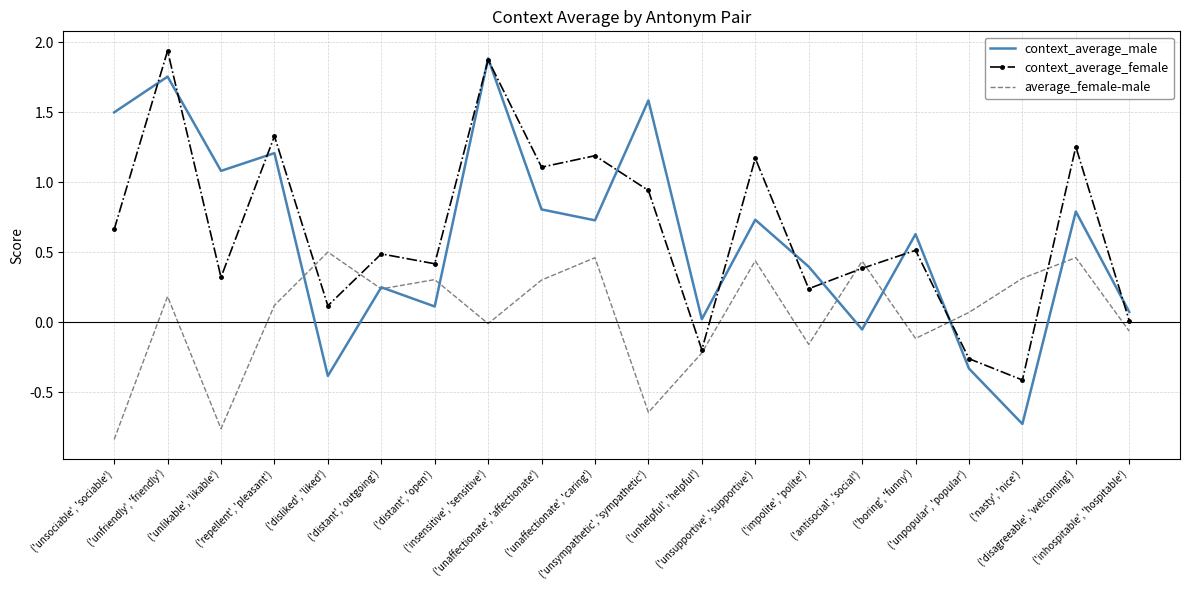

Which series has the widest spread of values?

context_average_male